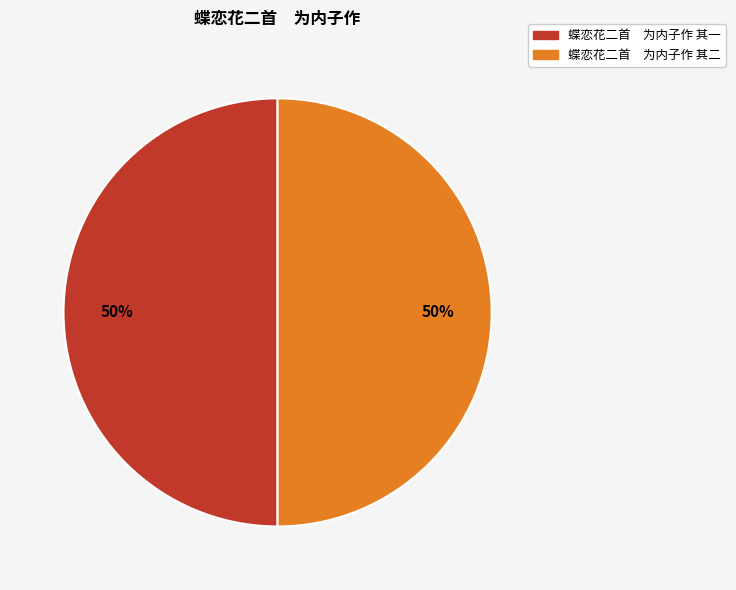

Is it true that 蝶恋花二首 为内子作 其二 is 50% of the pie?

True